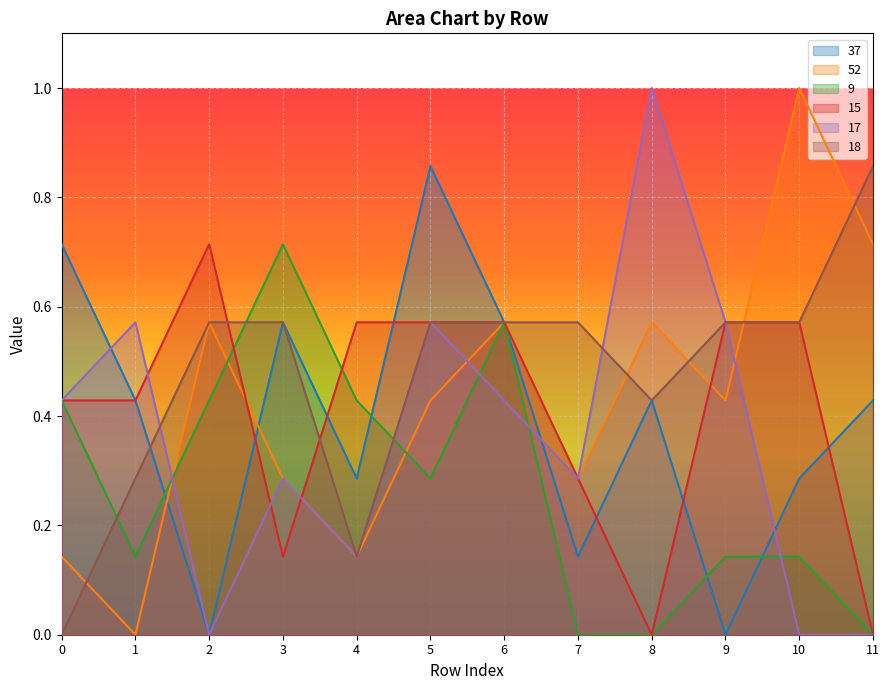

Is it true that 18 equals 0.2 at 6?

False